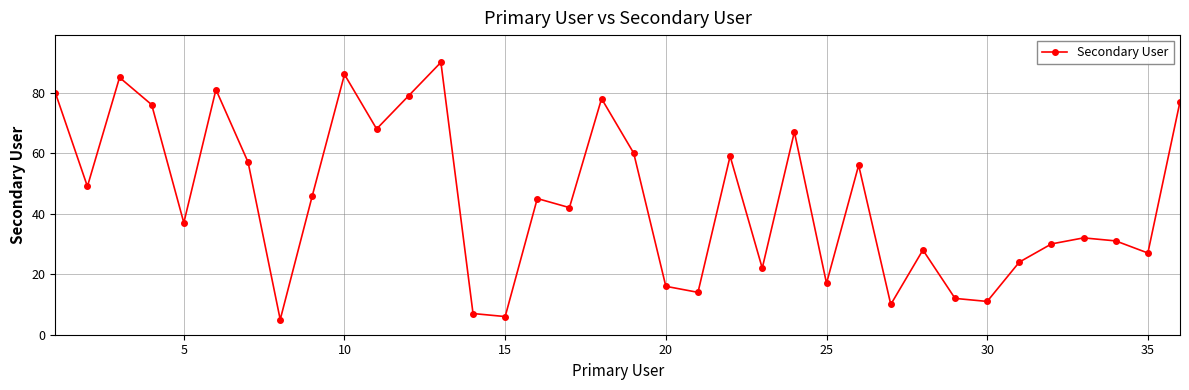

What is the smallest value displayed?

5